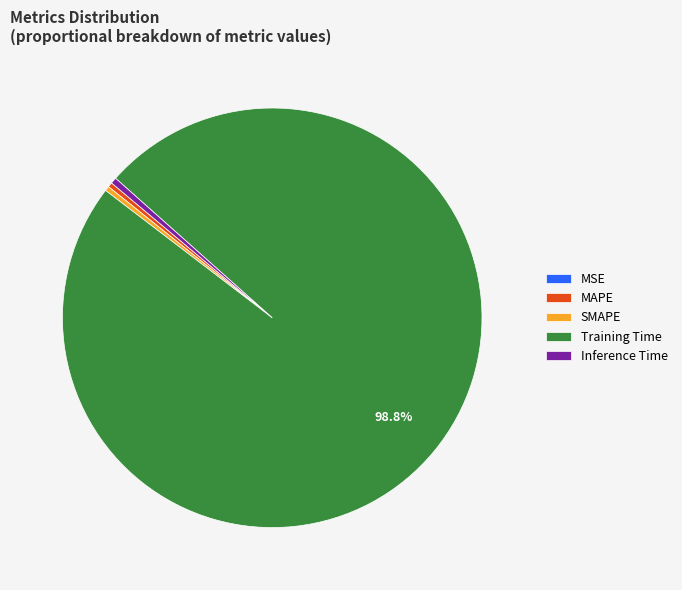

True or false: Inference Time accounts for 7% of the total.

False